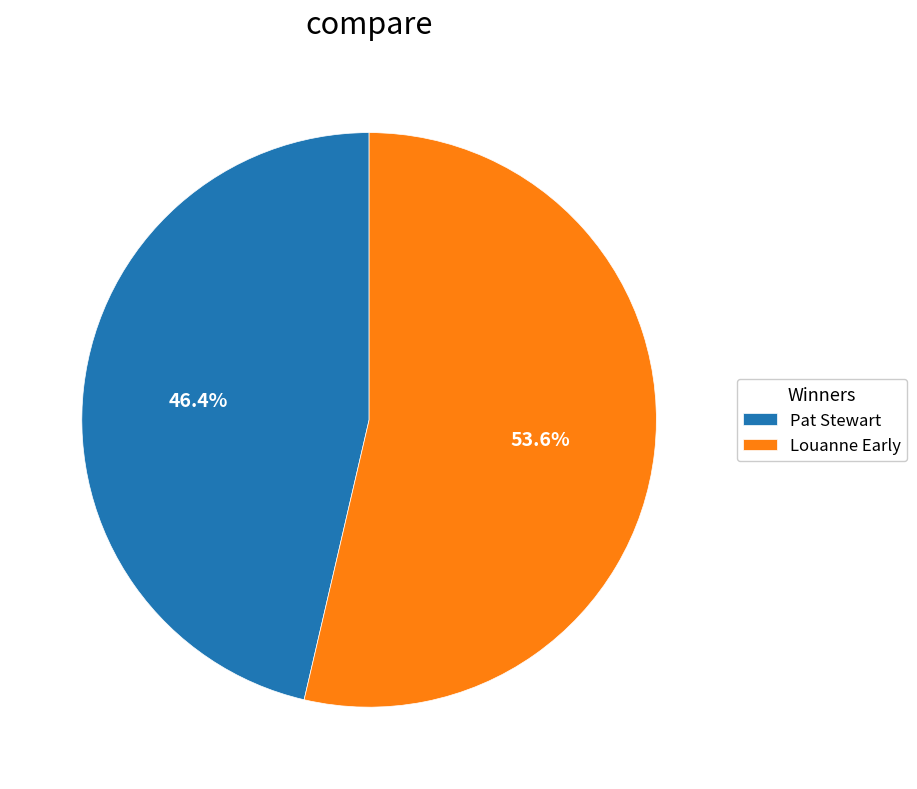

Which slice is the largest?

Louanne Early